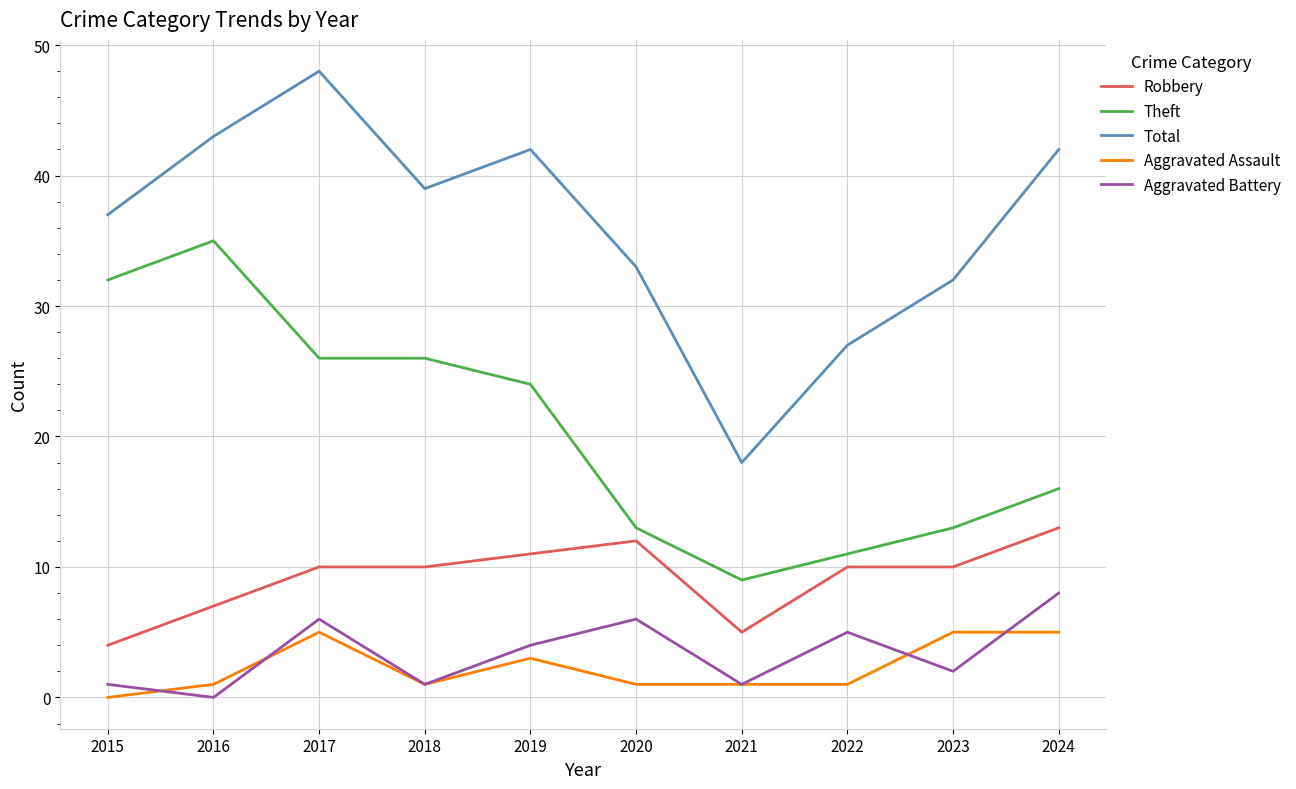

What is the spread (max minus min) of values at 2015?

37